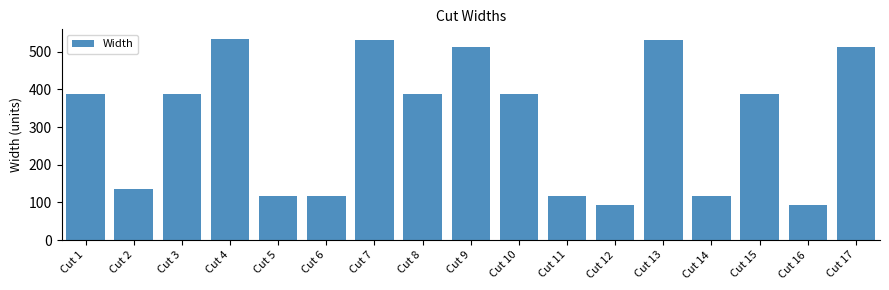

The value at Cut 1 is 388.0. True or false?

True